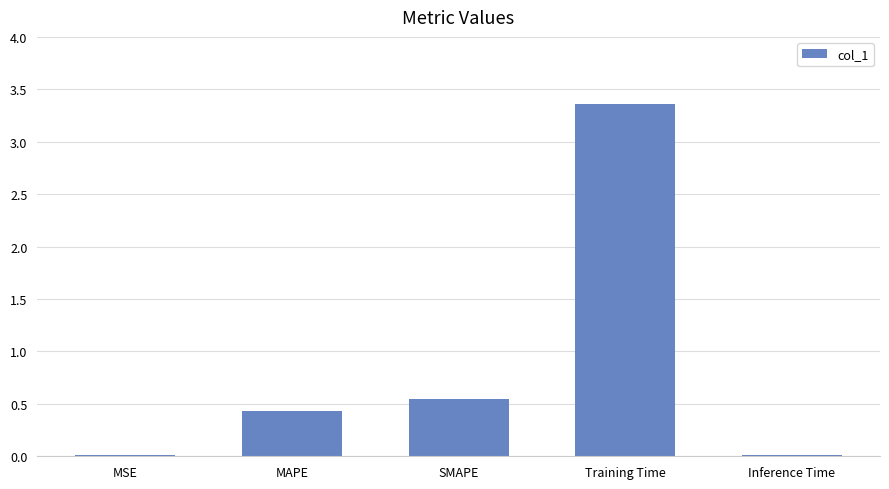

True or false: the data shows 0.0 at Inference Time.

True